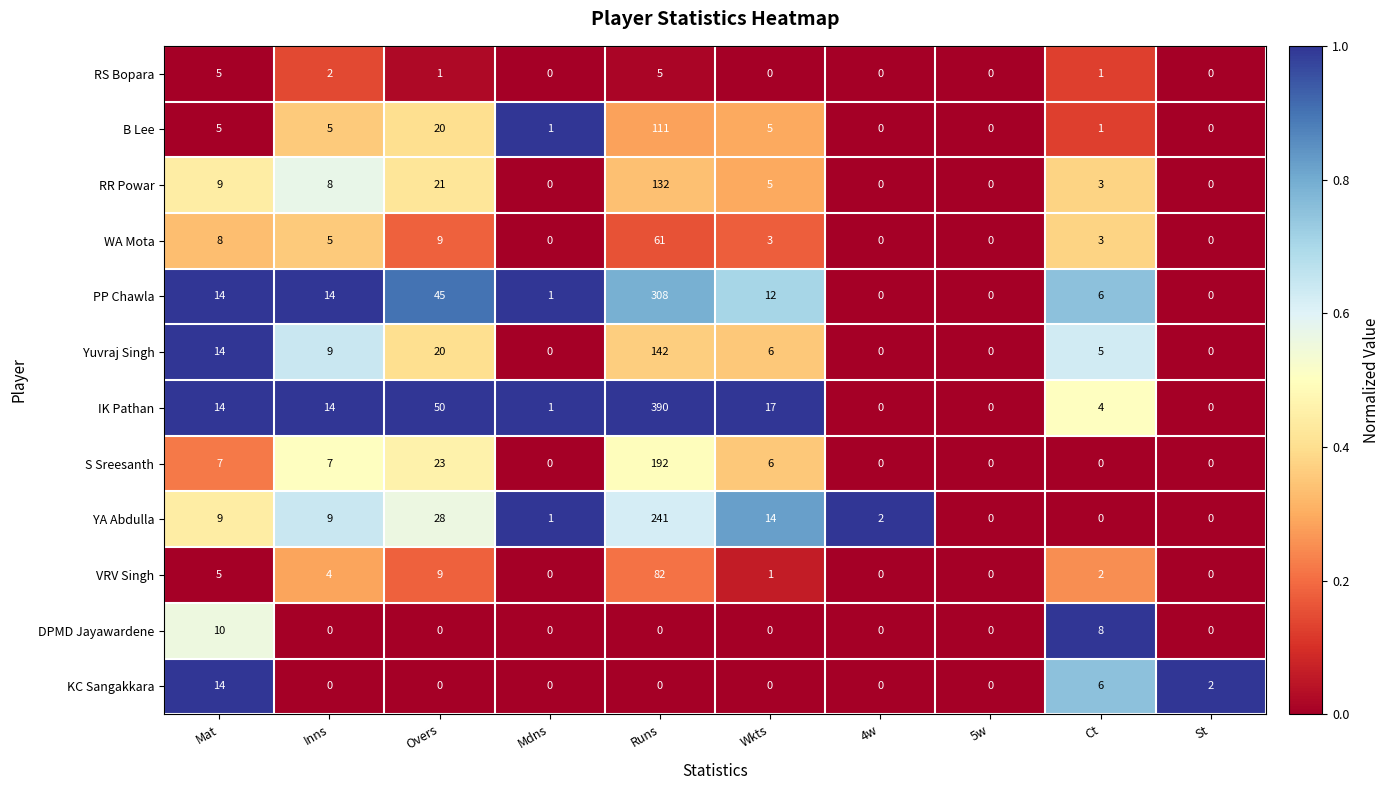

Which series changed the most between Overs and Ct?

IK Pathan